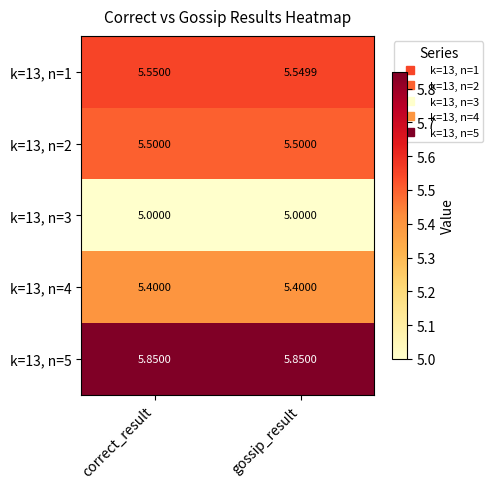

Which series has the largest total across all categories?

k=13, n=5